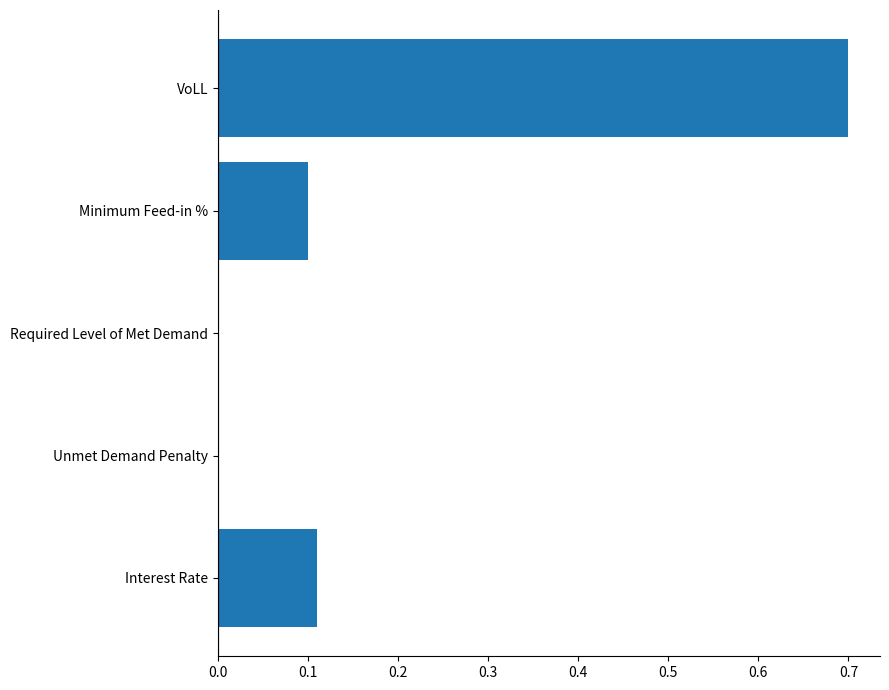

Which category has the highest value across all series?

VoLL